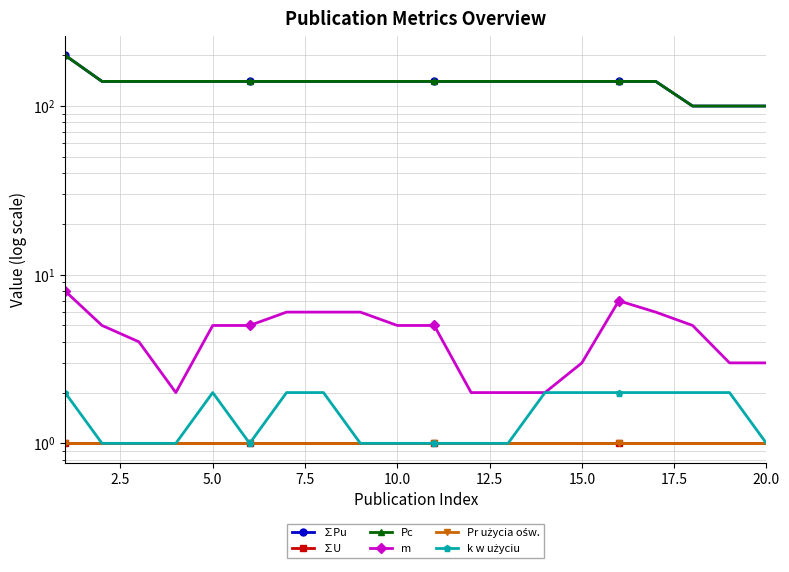

How many data points in m are less than 5?

8